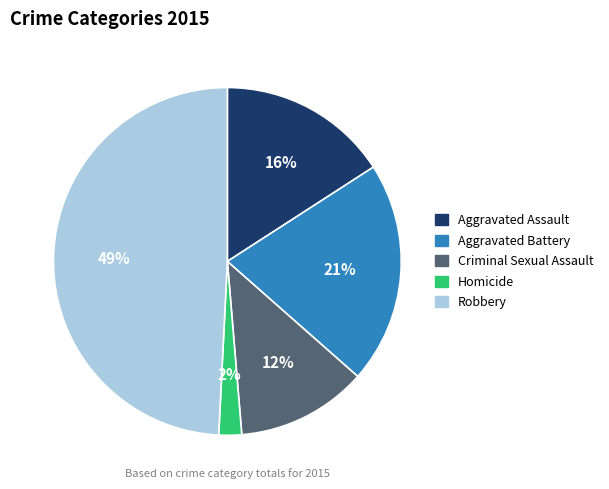

Is Aggravated Assault the majority of the pie?

No